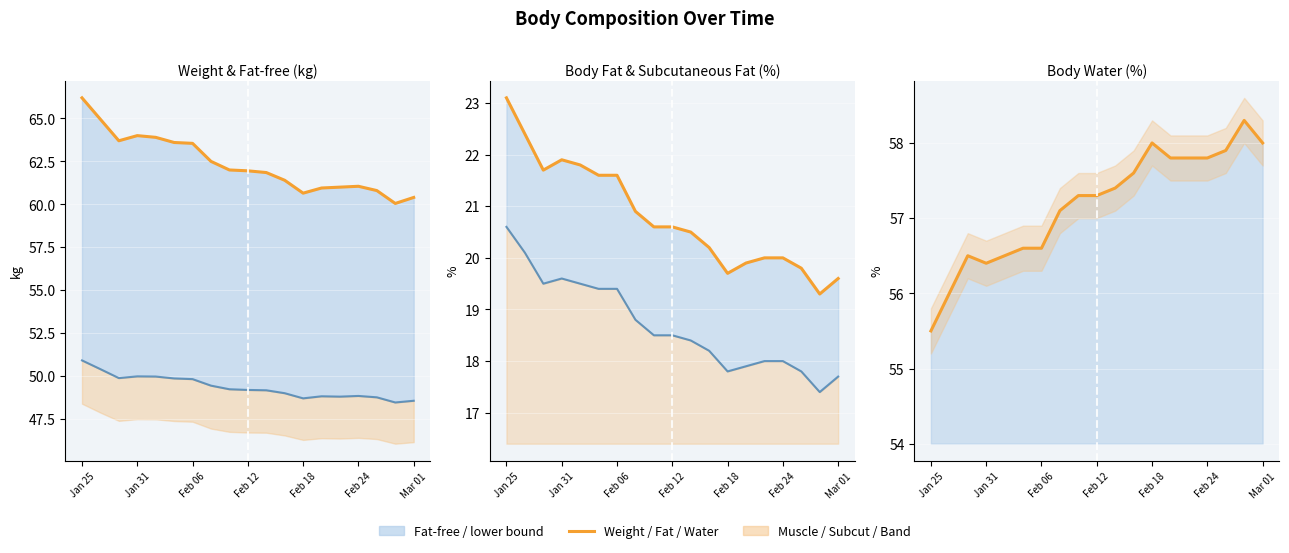

Which has a higher value, Jan 31 or Jan 25?

Jan 25